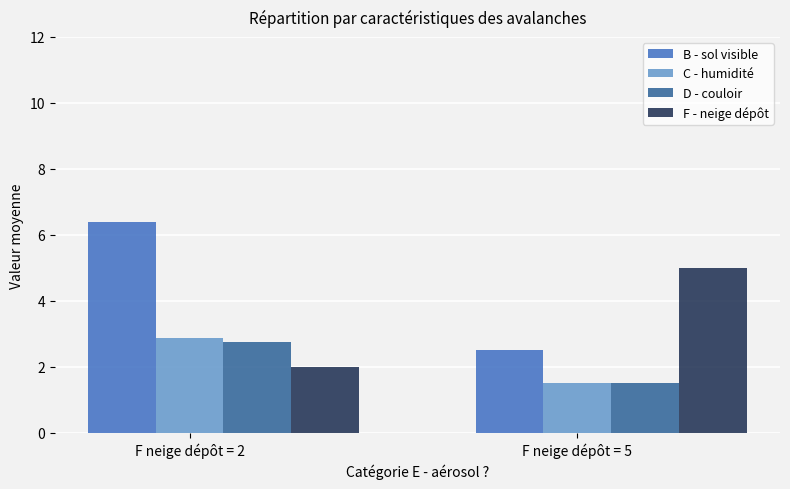

How many bars are there in each group?

4